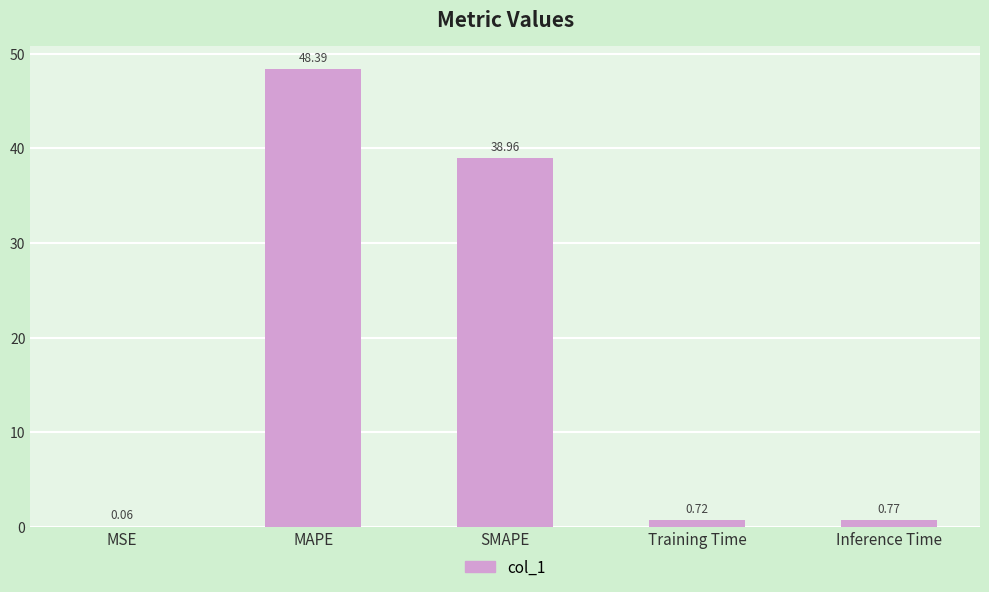

Are the bars grouped side by side (vs. stacked)?

No